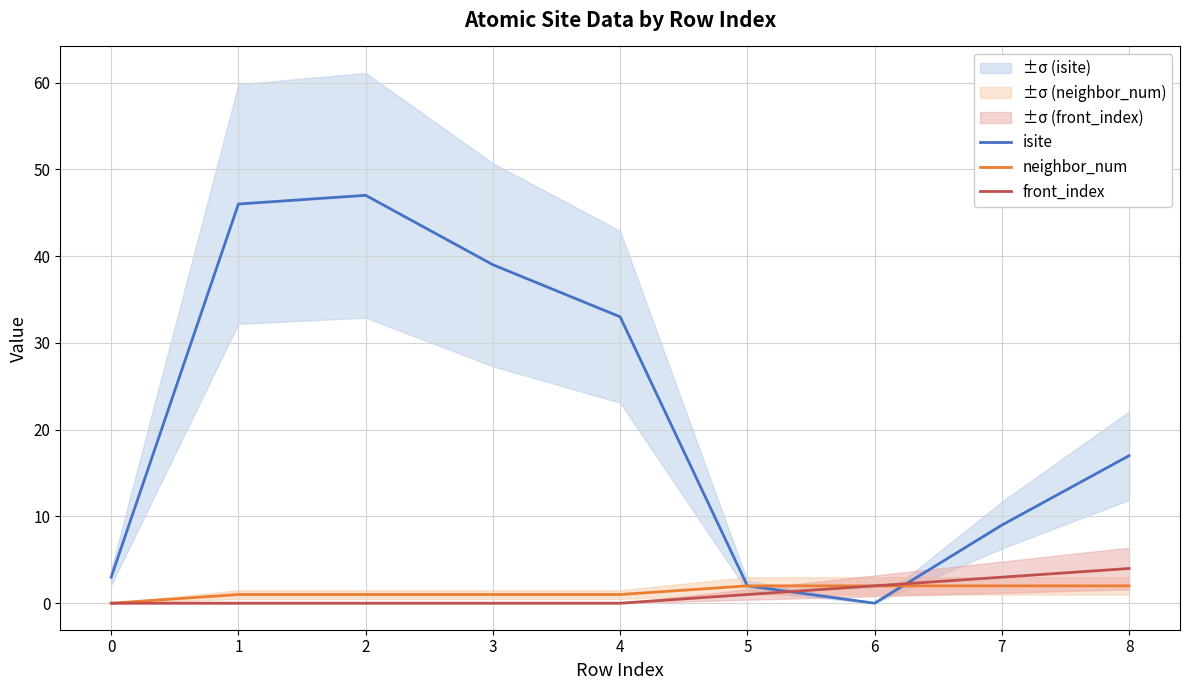

Where is the first local maximum for isite?

2